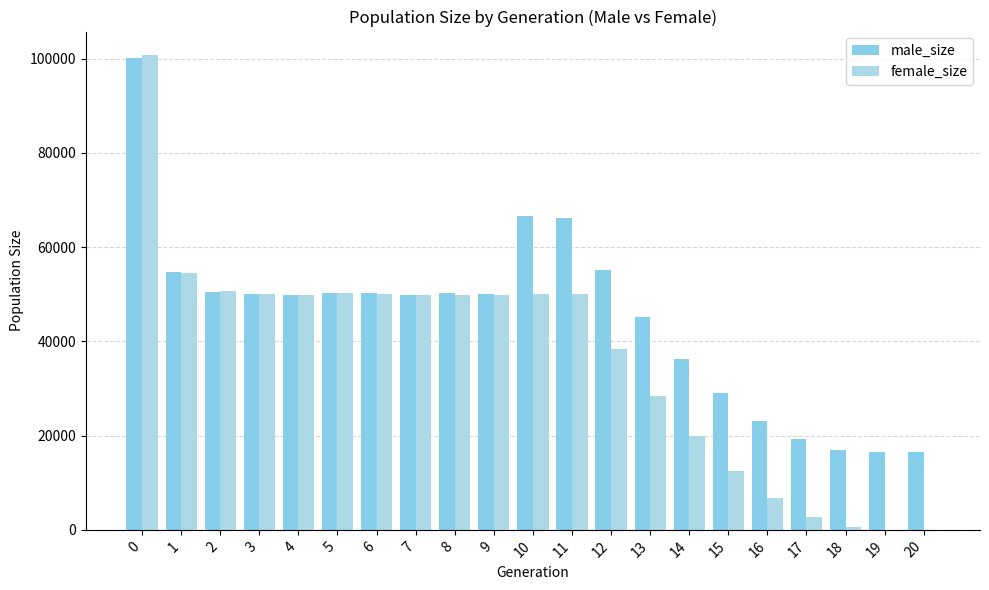

Reading left to right, extract all data points from this chart.

male_size: 0=100066	1=54719	2=50449	3=50090	4=49922	5=50306	6=50211	7=49799	8=50311	9=50087	10=66576	11=66209	12=55124	13=45176	14=36285	15=28999	16=23194	17=19251	18=17011	19=16540	20=16500
female_size: 0=100694	1=54467	2=50577	3=50111	4=49841	5=50298	6=50049	7=49870	8=49783	9=49752	10=50065	11=50005	12=38468	13=28458	14=19827	15=12512	16=6729	17=2754	18=534	19=47	20=0